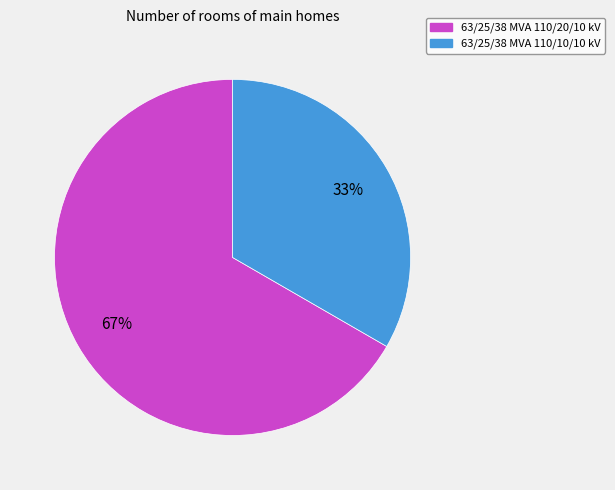

How many segments does this pie chart have?

2